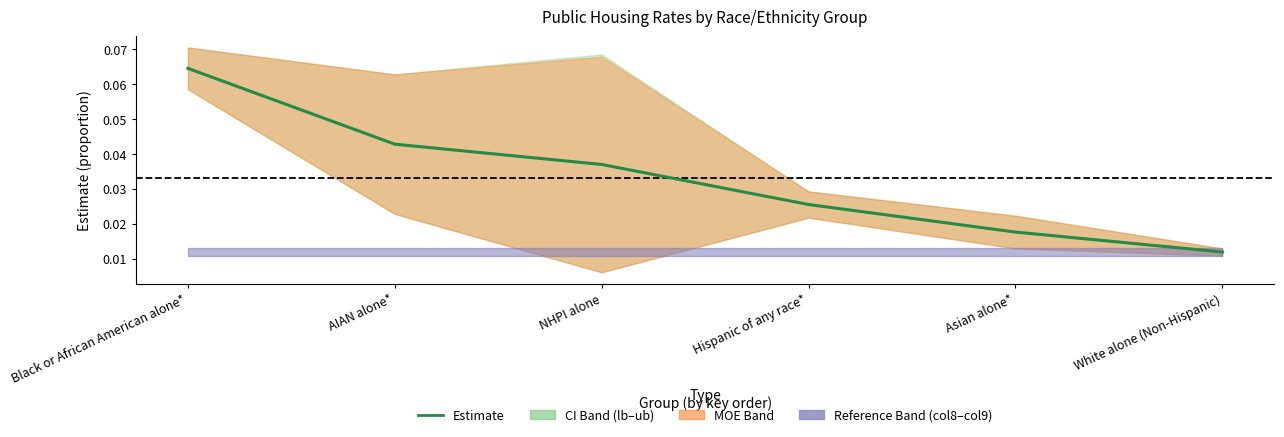

Does the chart display data point markers on the line(s)?

No